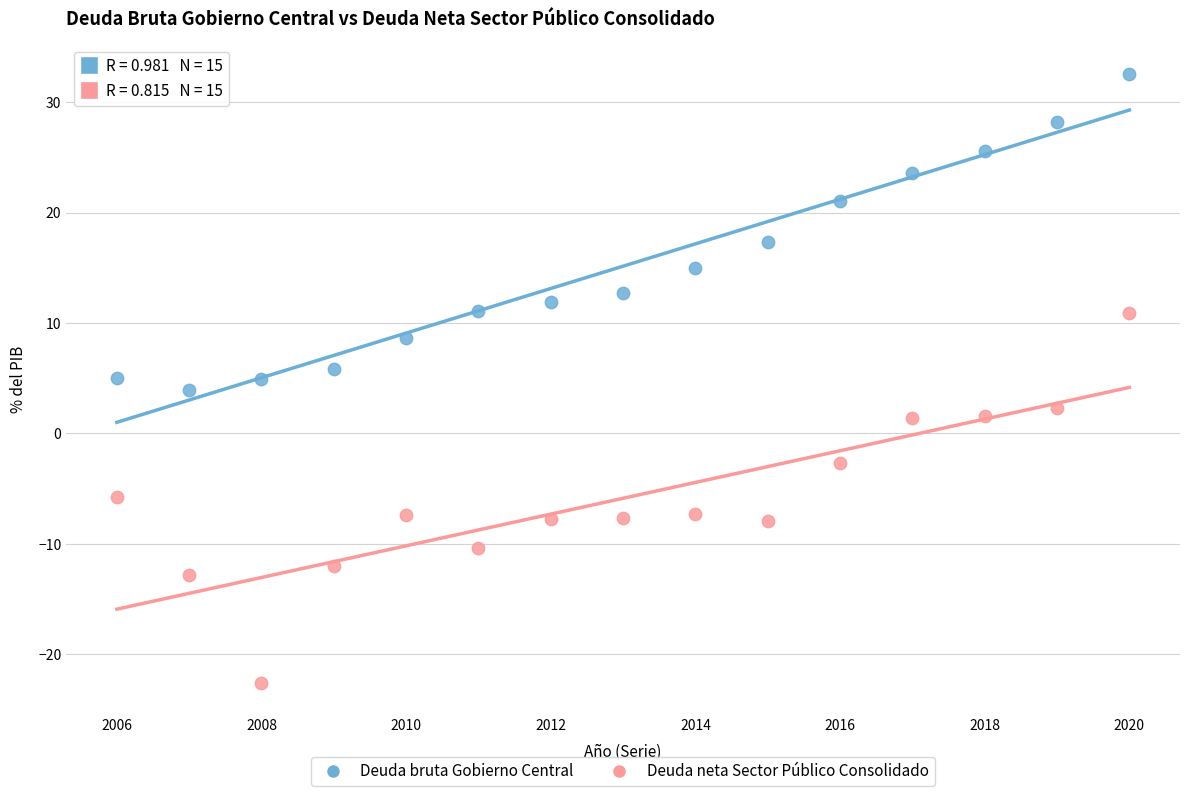

What are all the series names shown in the legend?

Deuda bruta Gobierno Central, Deuda neta Sector Público Consolidado